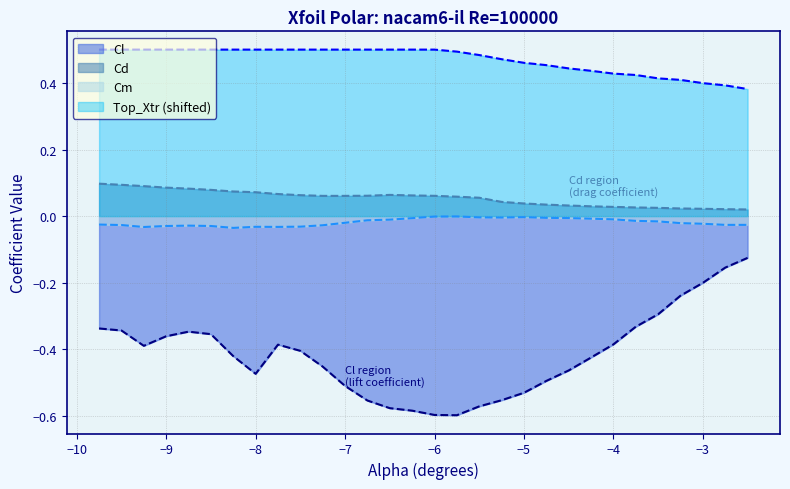

Reading left to right, transcribe all the data shown in this chart.

Cl: -0.3	-0.3	-0.4	-0.4	-0.3	-0.4	-0.4	-0.5	-0.4	-0.4	-0.5	-0.5	-0.6	-0.6	-0.6	-0.6	-0.6	-0.6	-0.6	-0.5	-0.5	-0.5	-0.4	-0.4	-0.3	-0.3	-0.2	-0.2	-0.2	-0.1
Cd: 0.1	0.1	0.1	0.1	0.1	0.1	0.1	0.1	0.1	0.1	0.1	0.1	0.1	0.1	0.1	0.1	0.1	0.1	0.0	0.0	0.0	0.0	0.0	0.0	0.0	0.0	0.0	0.0	0.0	0.0
Cm: -0.0	-0.0	-0.0	-0.0	-0.0	-0.0	-0.0	-0.0	-0.0	-0.0	-0.0	-0.0	-0.0	-0.0	-0.0	-0.0	-0.0	-0.0	-0.0	-0.0	-0.0	-0.0	-0.0	-0.0	-0.0	-0.0	-0.0	-0.0	-0.0	-0.0
Top_Xtr: 0.5	0.5	0.5	0.5	0.5	0.5	0.5	0.5	0.5	0.5	0.5	0.5	0.5	0.5	0.5	0.5	0.5	0.5	0.5	0.5	0.5	0.4	0.4	0.4	0.4	0.4	0.4	0.4	0.4	0.4